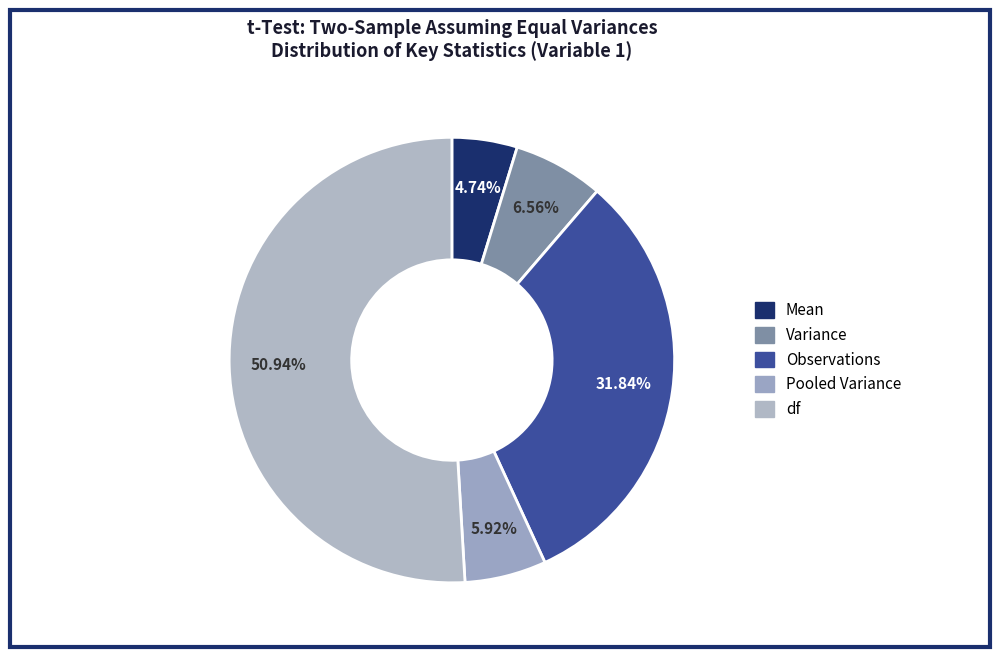

Which slice represents more than half of the pie?

df